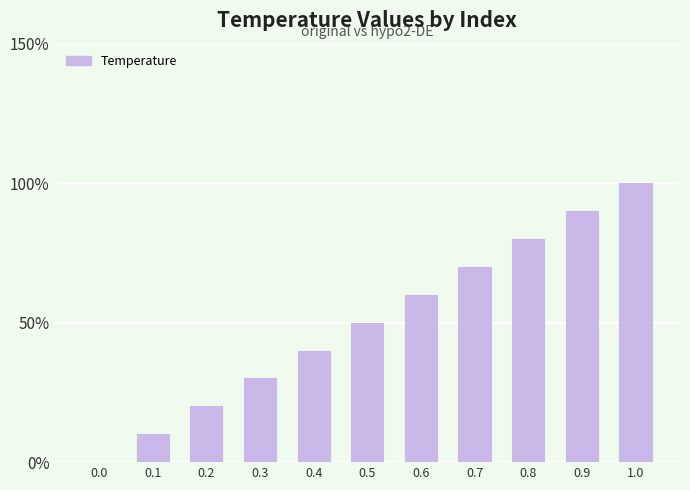

What is the difference between the maximum and second lowest values?

0.9